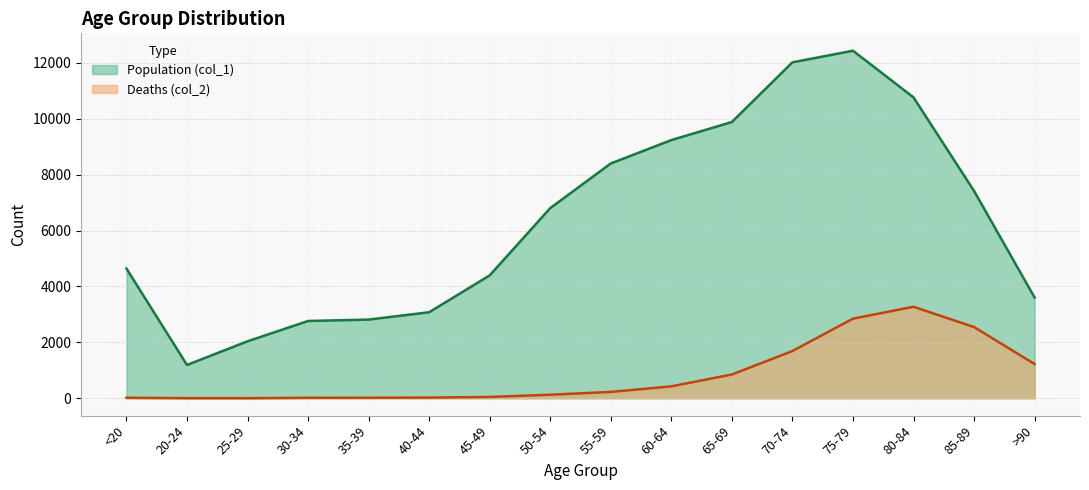

Which series changed the most between 60-64 and 80-84?

Deaths (col_2)